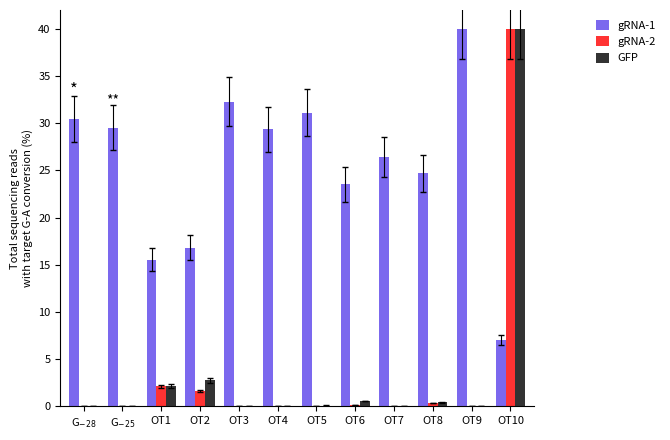

Is the value of gRNA-1 at OT6 greater than the value of GFP at G$_{-25}$?

Yes